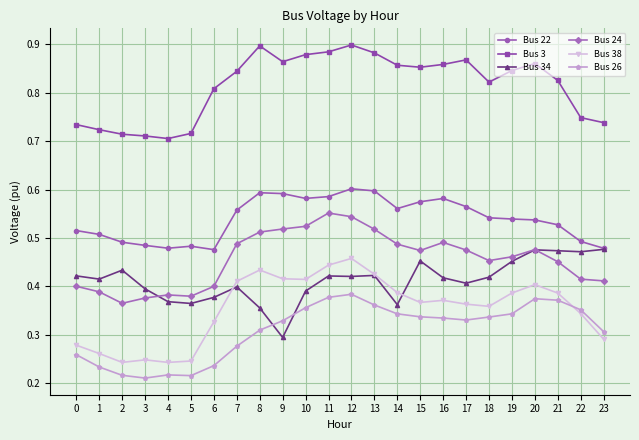

True or false: Bus 26 has more than 0 interior local peaks.

True